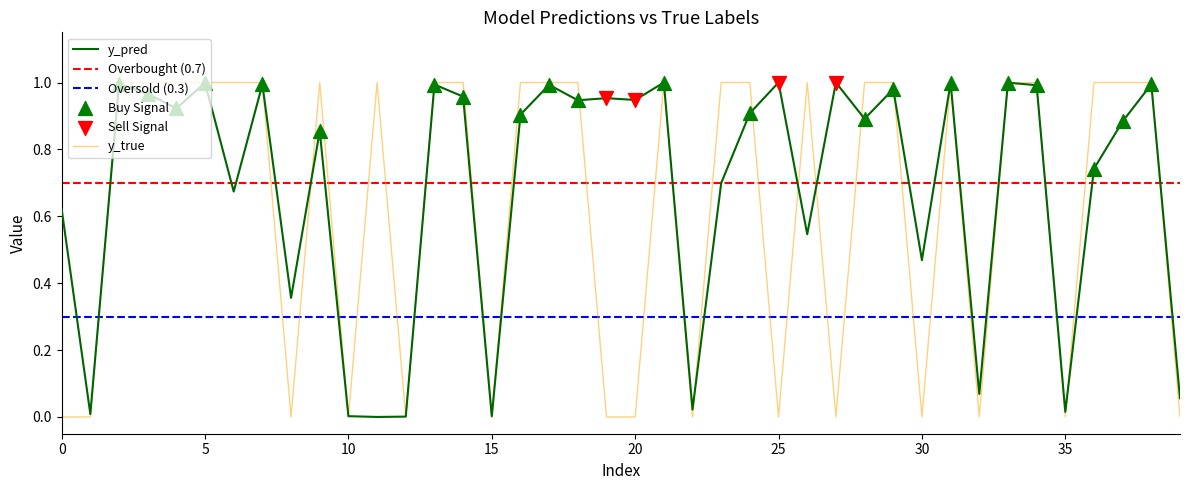

Which series has the largest Y range (max minus min)?

y_true